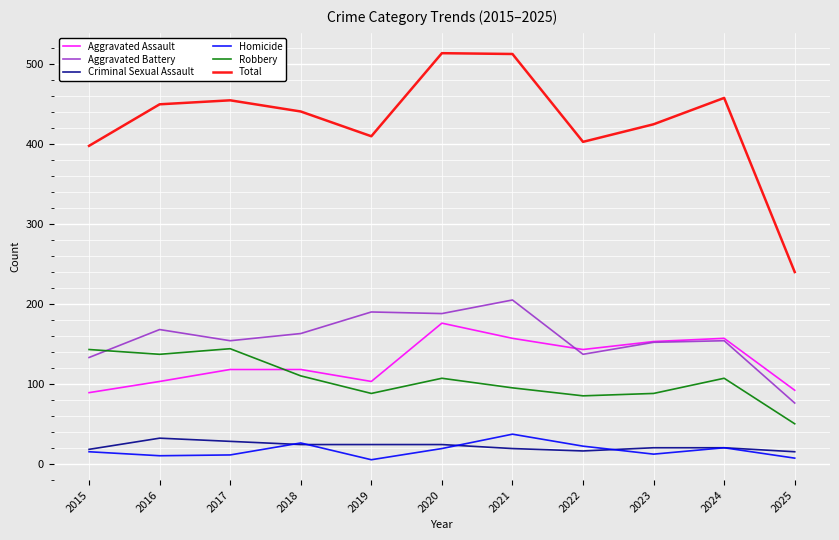

What is the difference between the maximum and minimum values in the Robbery series?

94